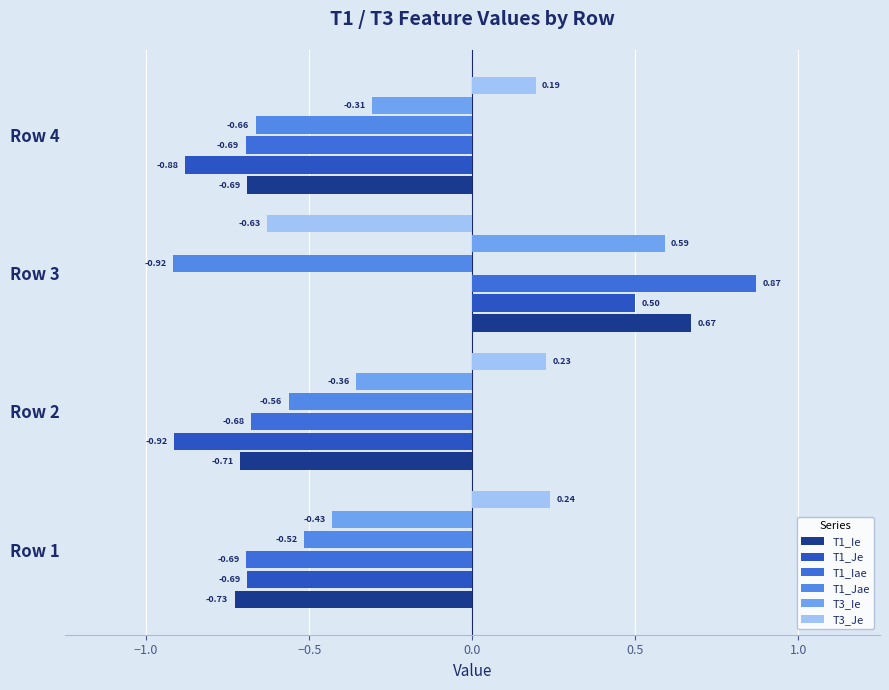

How many series are shown in this chart?

6